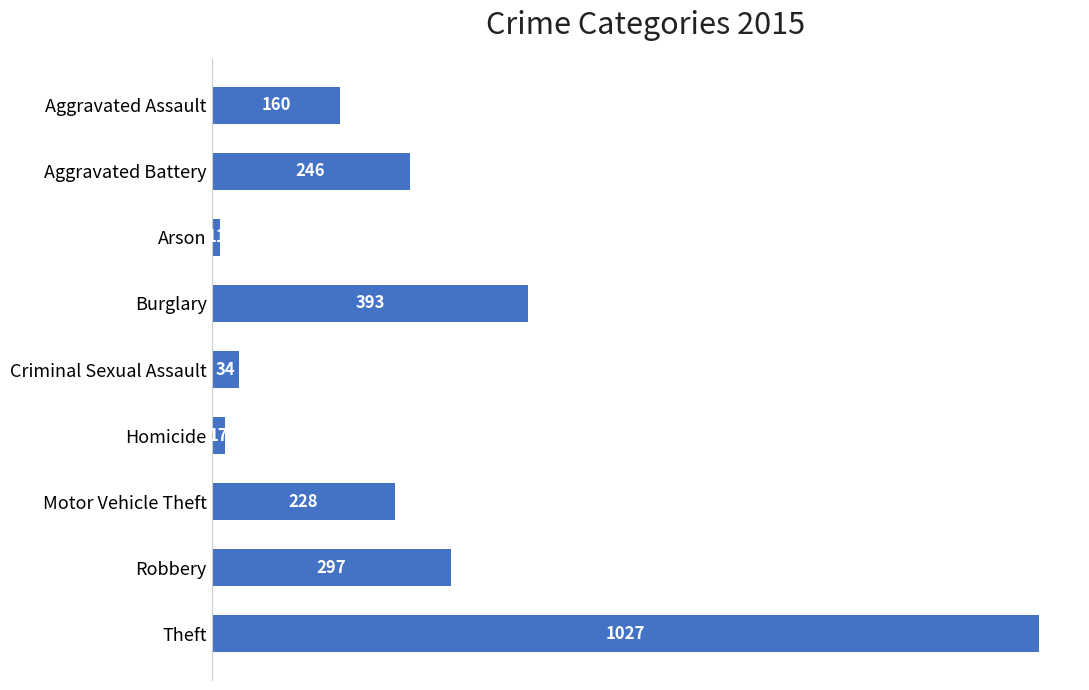

Rank the categories by value from highest to lowest.

Theft, Burglary, Robbery, Aggravated Battery, Motor Vehicle Theft, Aggravated Assault, Criminal Sexual Assault, Homicide, Arson